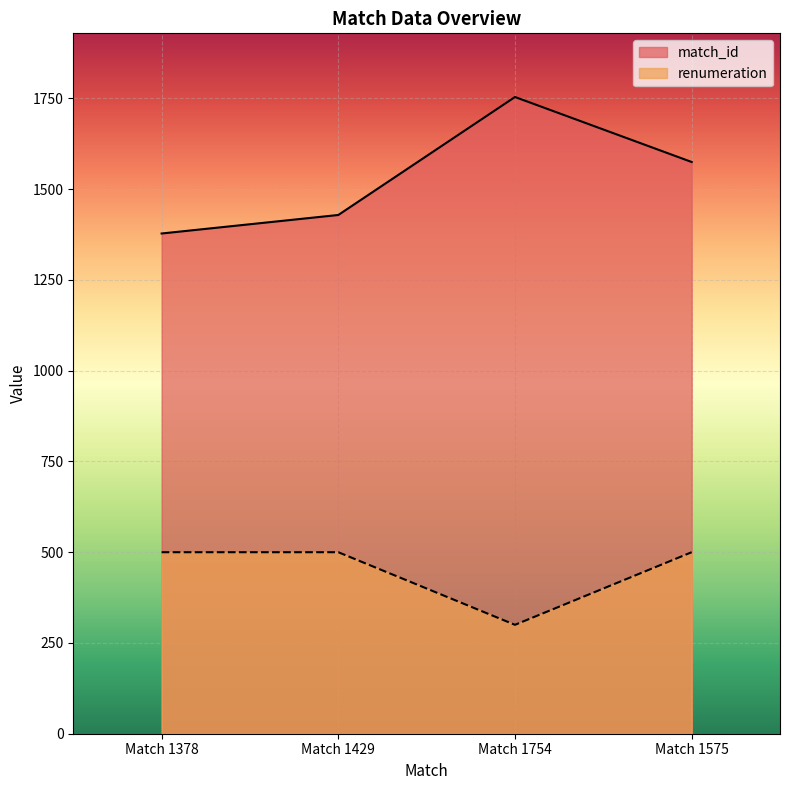

What is the label of the 1st point from the left?

Match 1378